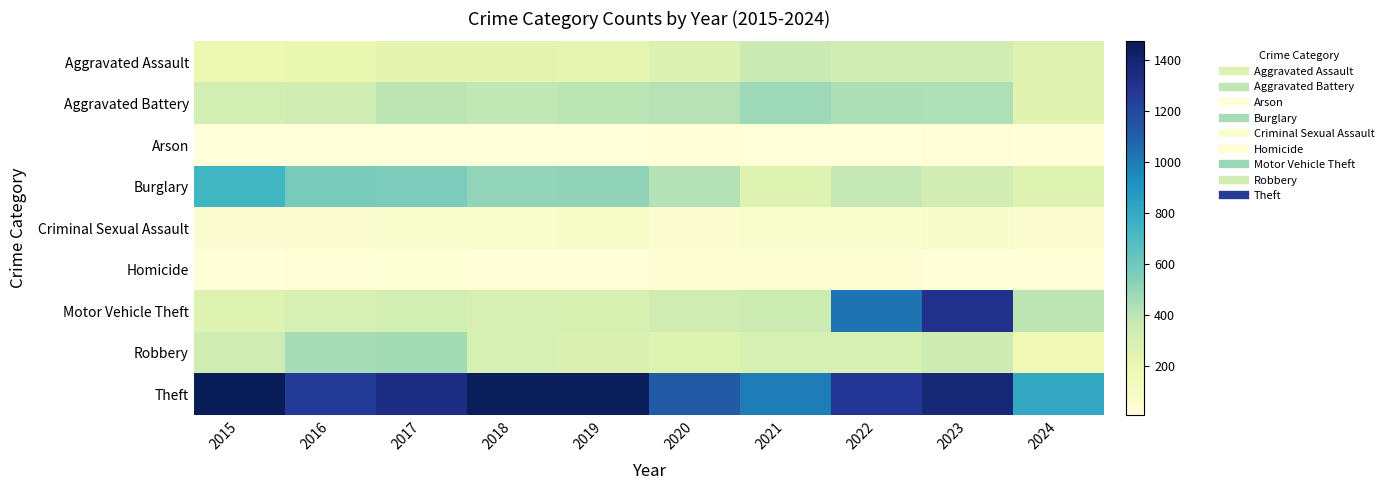

Between 2022 and 2023, which series saw the biggest shift?

Motor Vehicle Theft